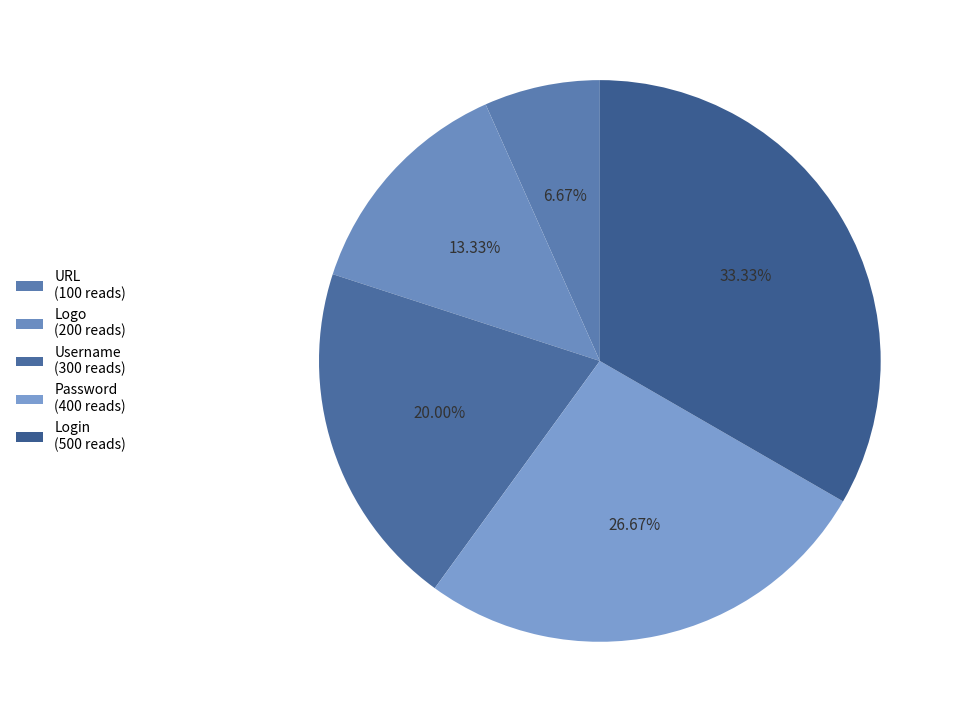

To the nearest percent, what is the difference between the largest and smallest slice percentages?

27%